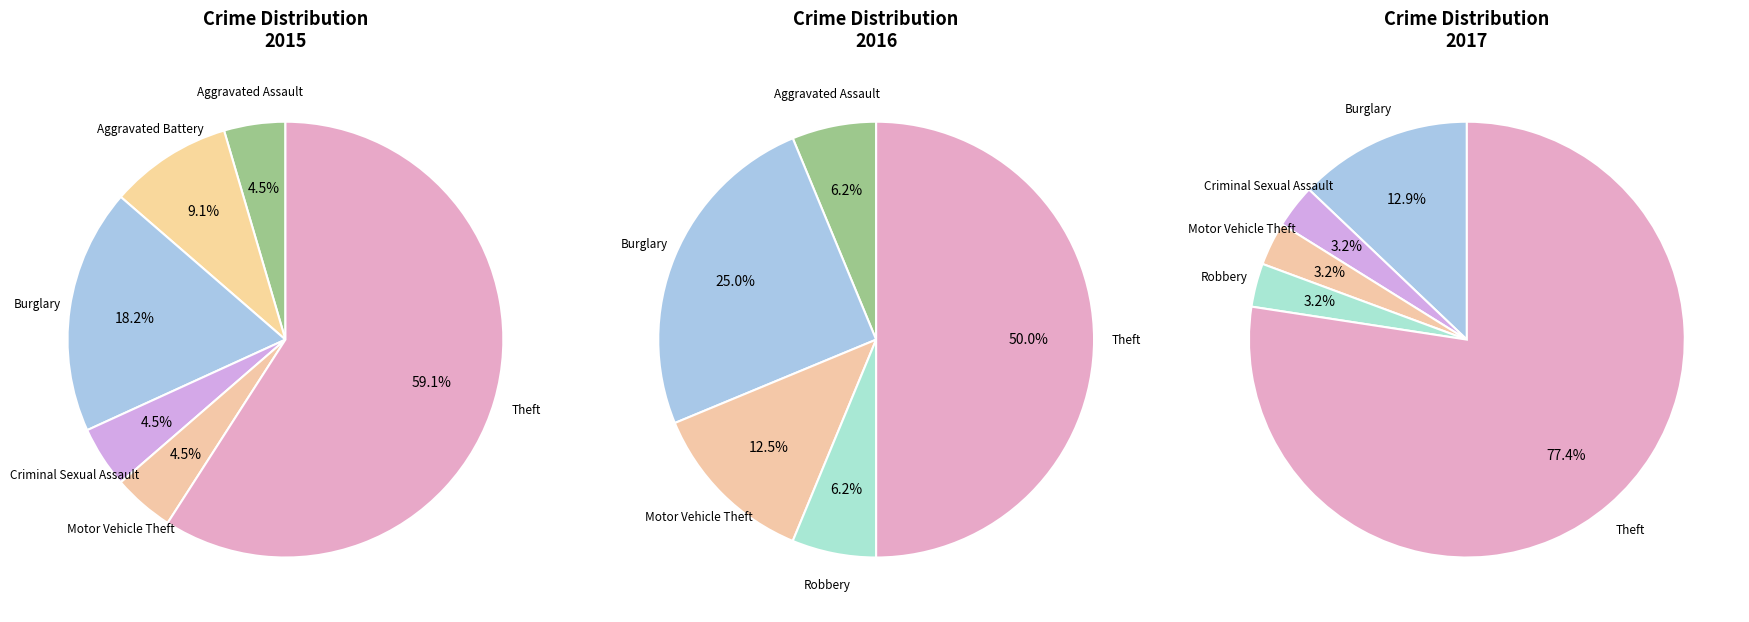

Is it true that Robbery is 3% of the pie?

True